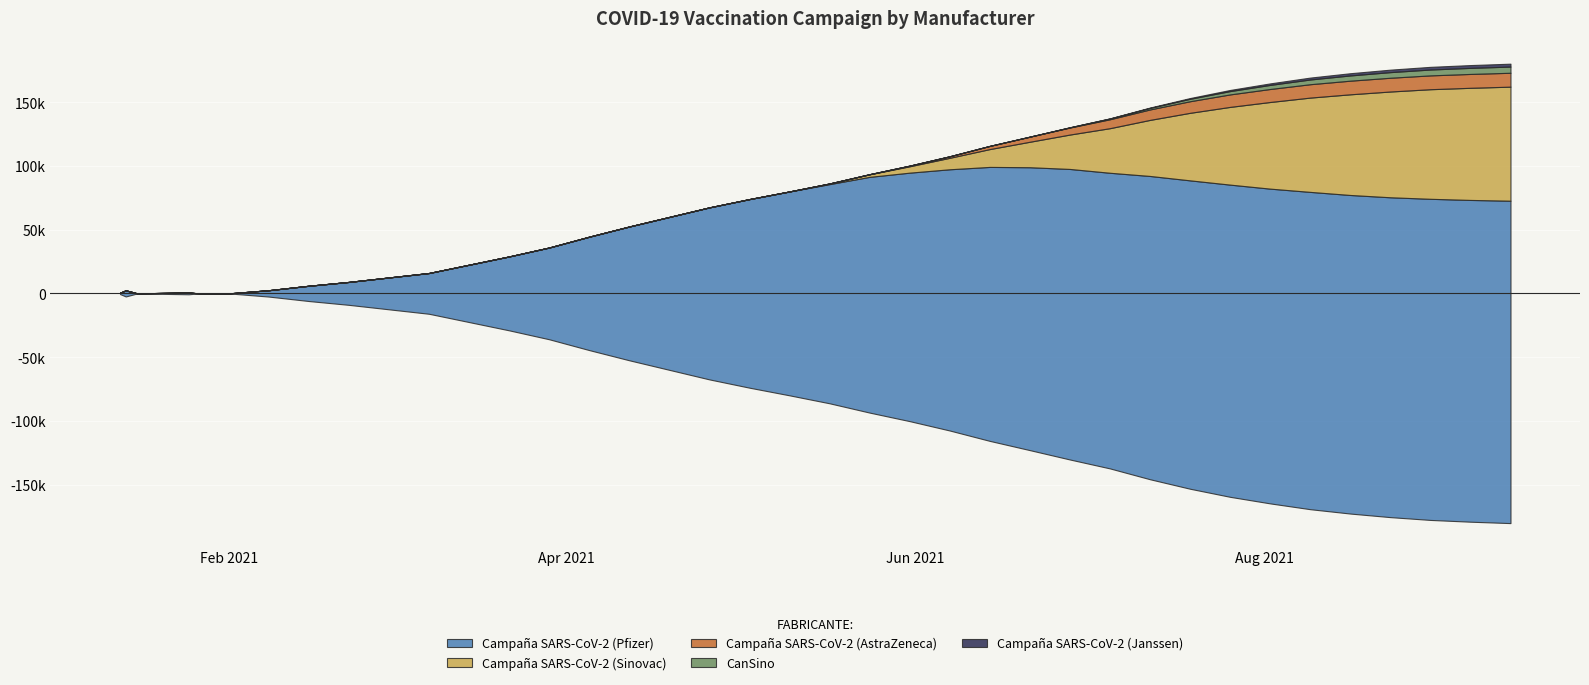

What is the highest value of the Campaña SARS-CoV-2 (Pfizer) series?

253000